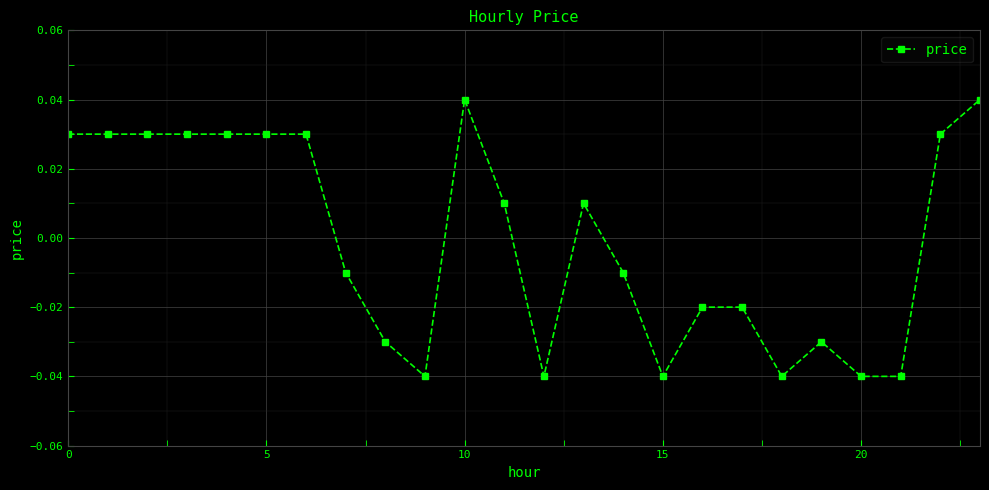

How many values are below 0?

12